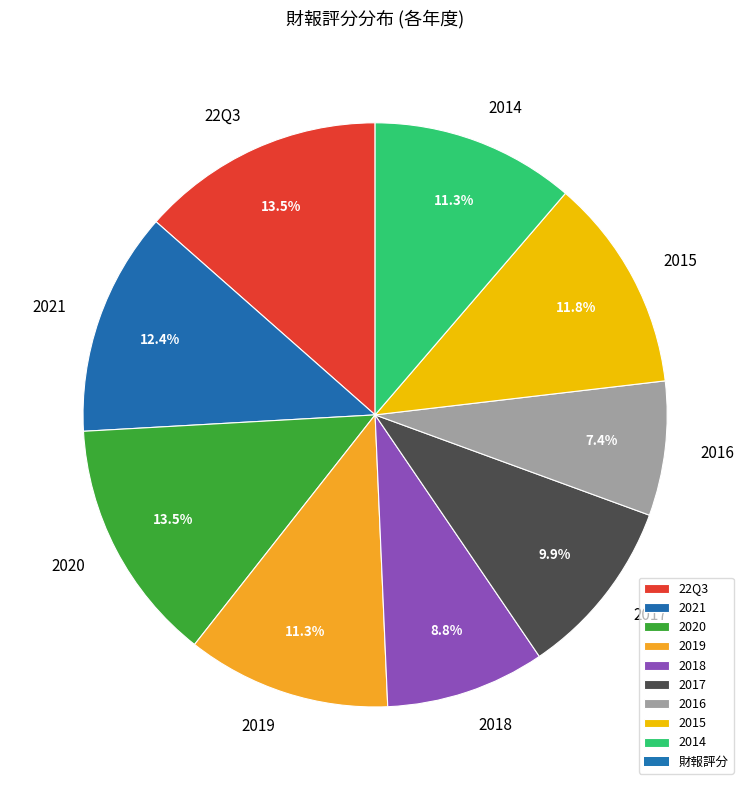

True or false: 2015 accounts for 12% of the total.

True